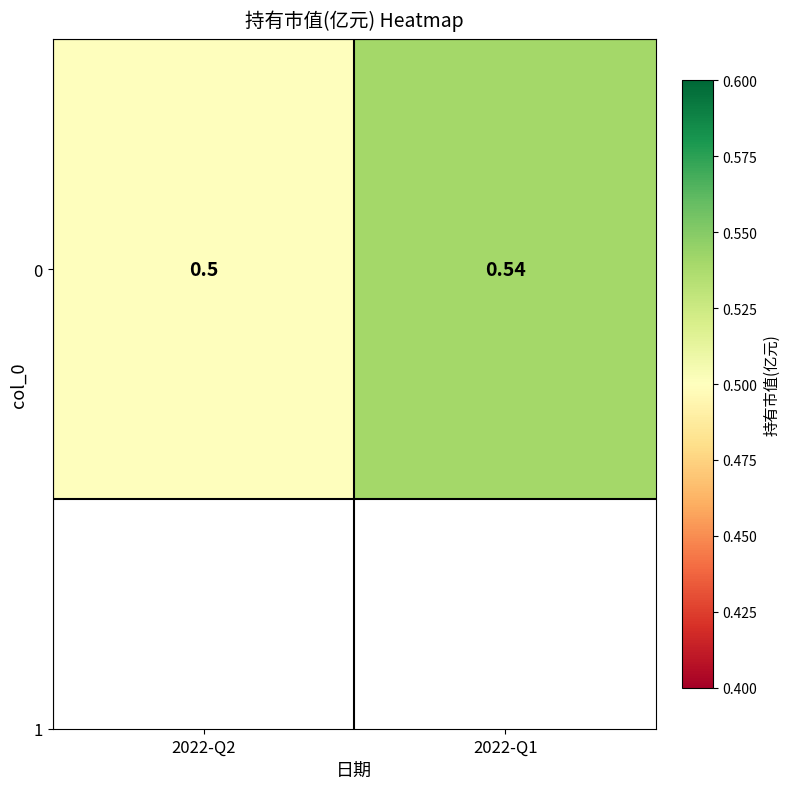

Is it true that the value at 2022-Q1 is 0.2?

False